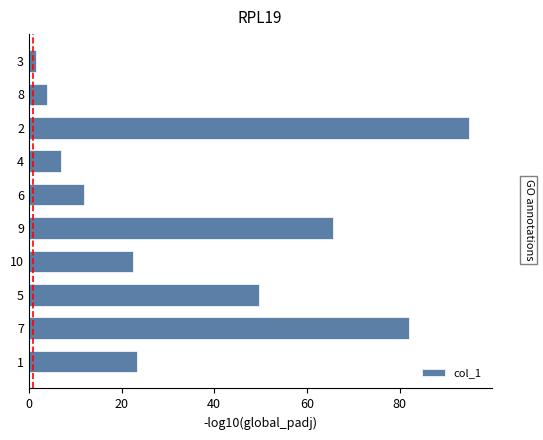

What is the difference between the values at 7 and 10?

59.6